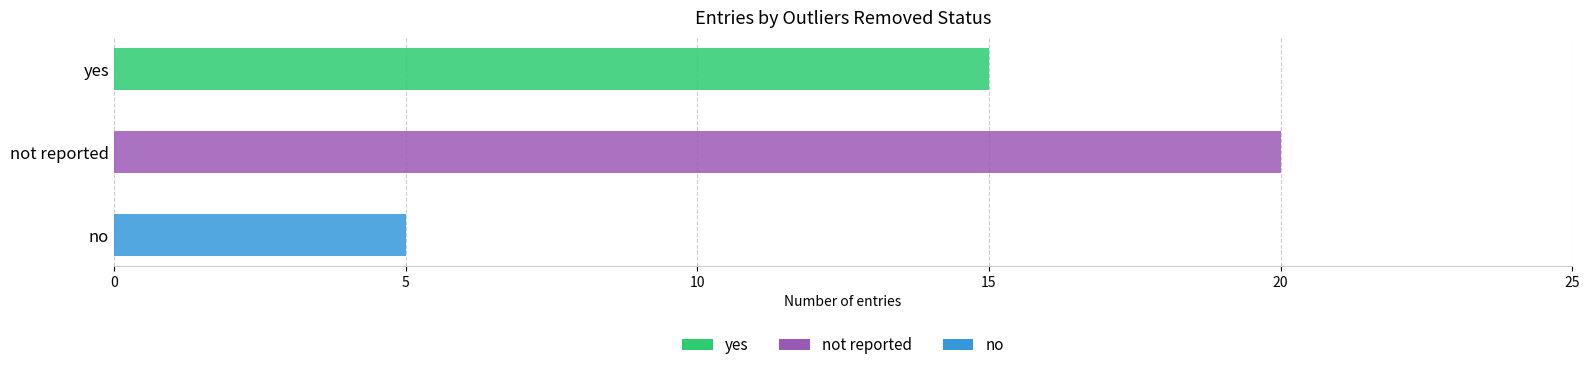

What is the difference between the values at yes and no?

10